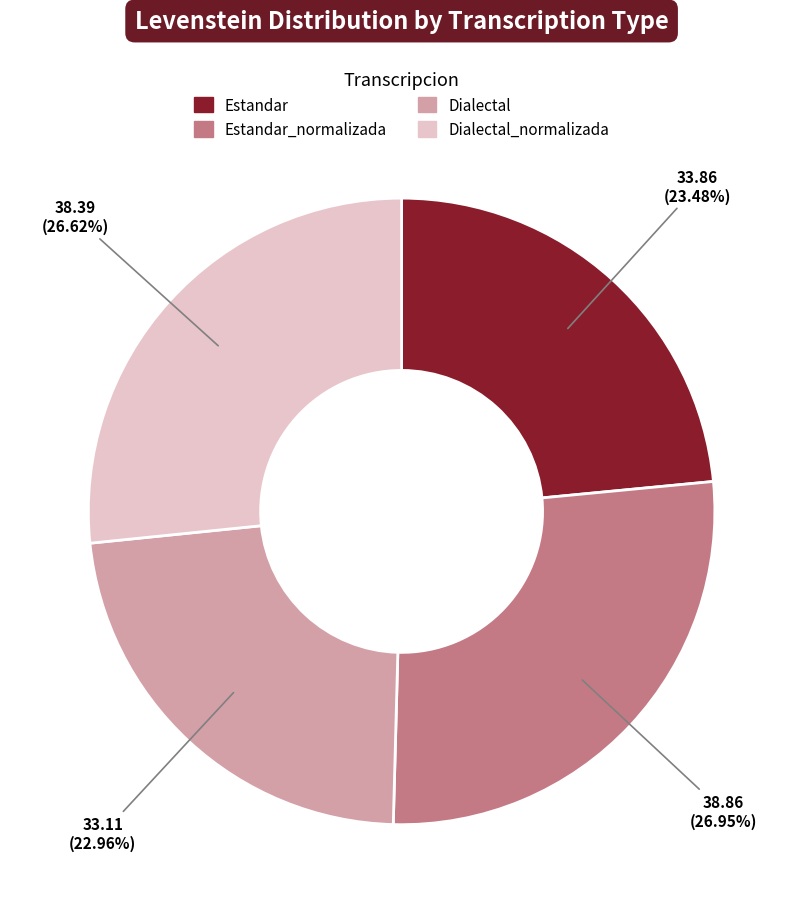

Is there any slice that represents more than half of the pie?

No